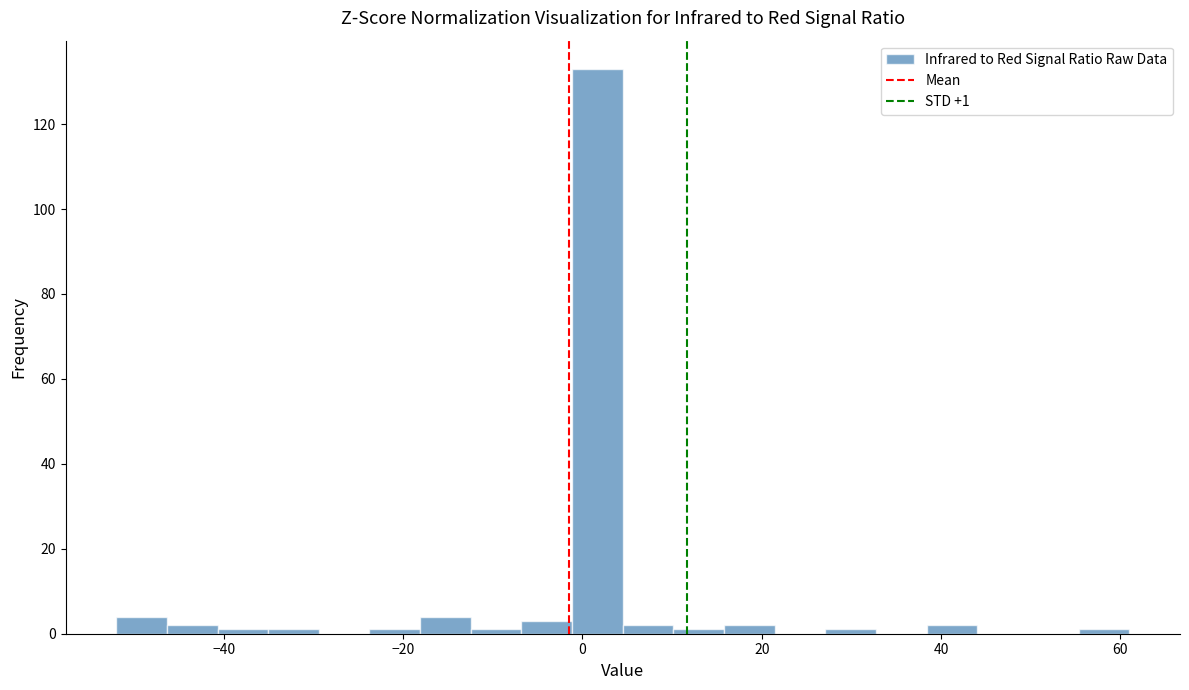

Read against the x-axis, roughly where is the centre of the tallest bar?

2